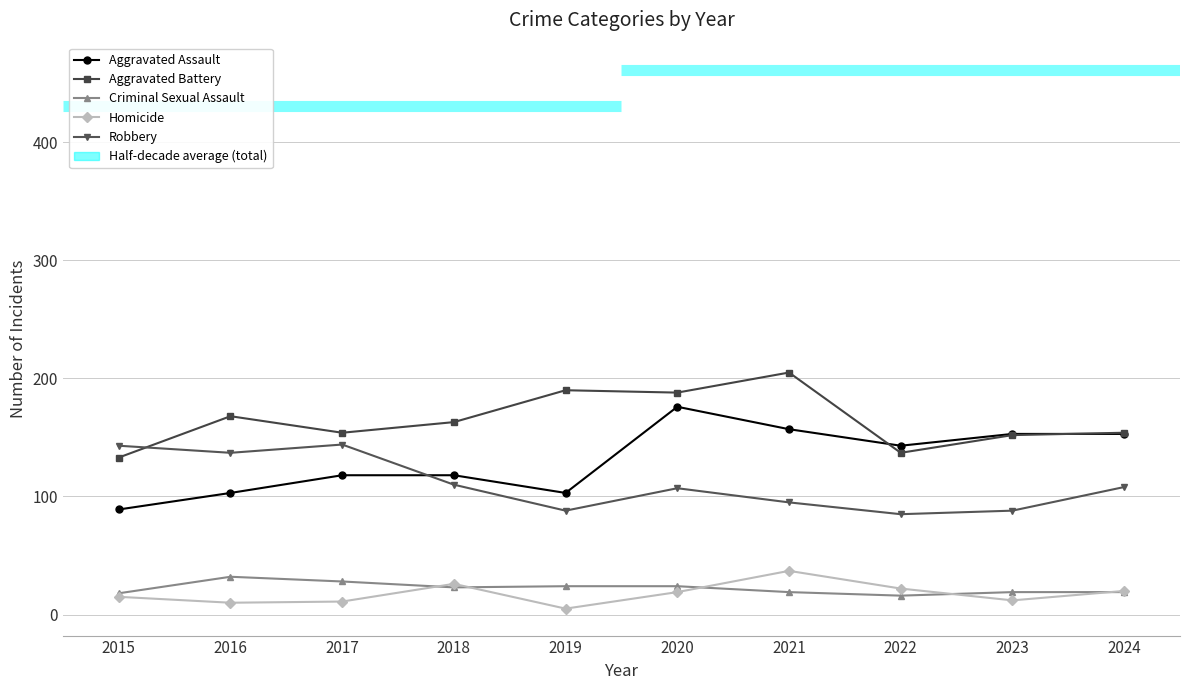

In Criminal Sexual Assault, how many points are higher than both neighbors (excluding endpoints)?

1